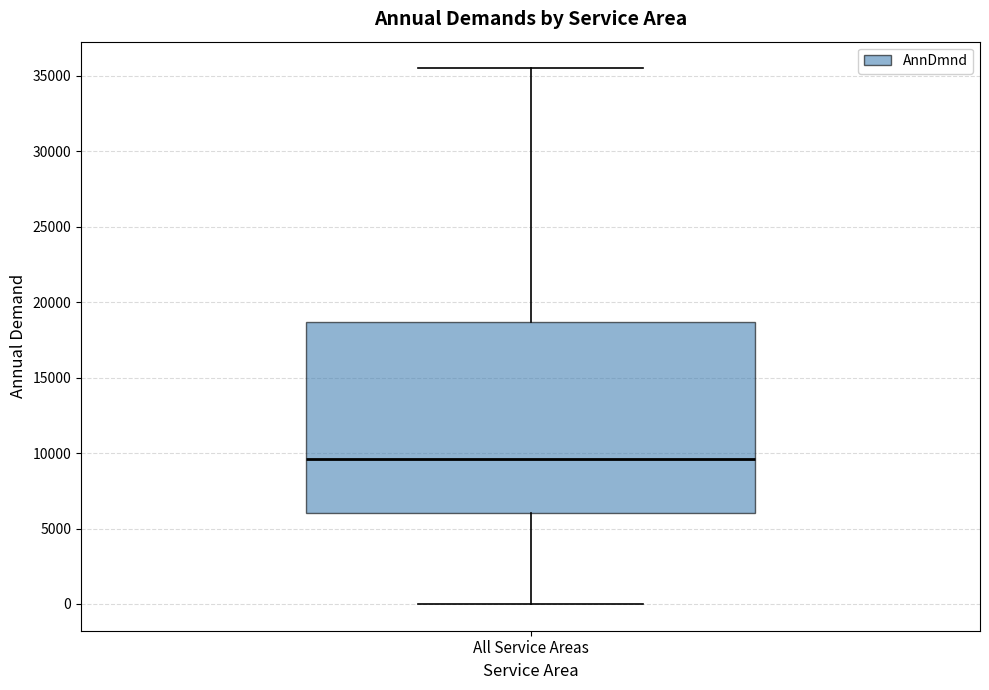

Where is the upper edge of the box for All Service Areas on the y-axis? The values are not printed on the chart, so give them approximately, as read against the axis.

18500